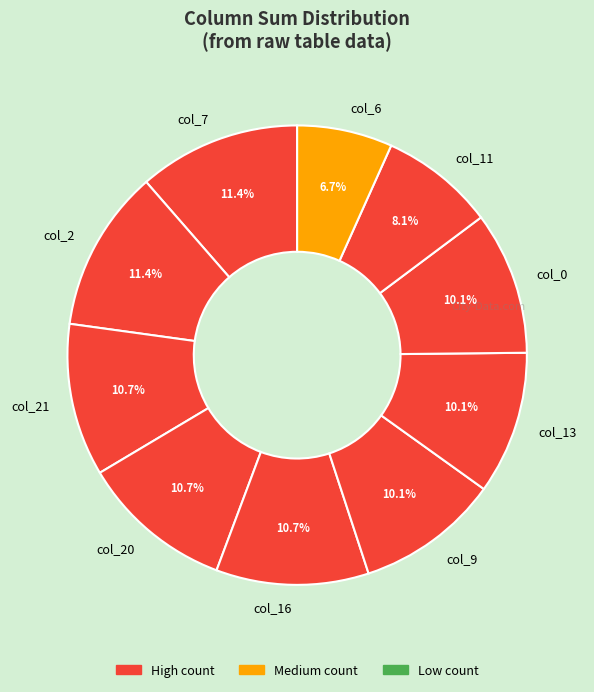

What is the smallest slice in the pie chart?

col_6